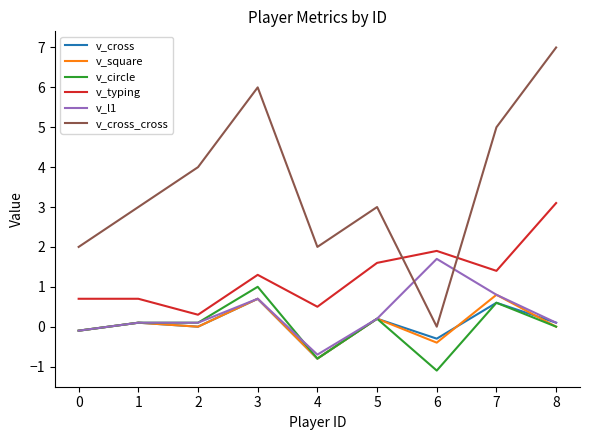

True or false: v_circle and v_cross_cross cross at least once.

False